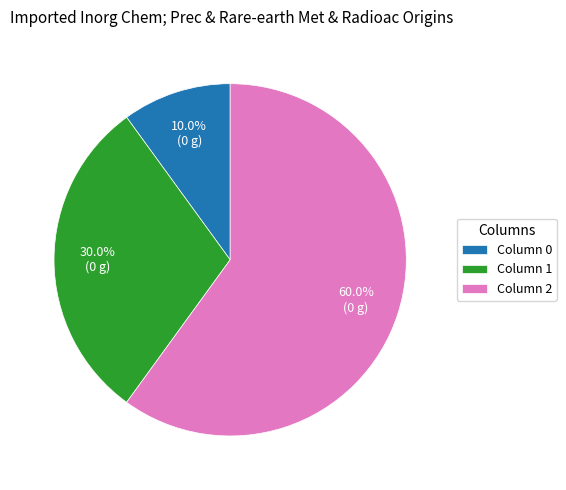

Which has a higher value, Column 2 or Column 1?

Column 2